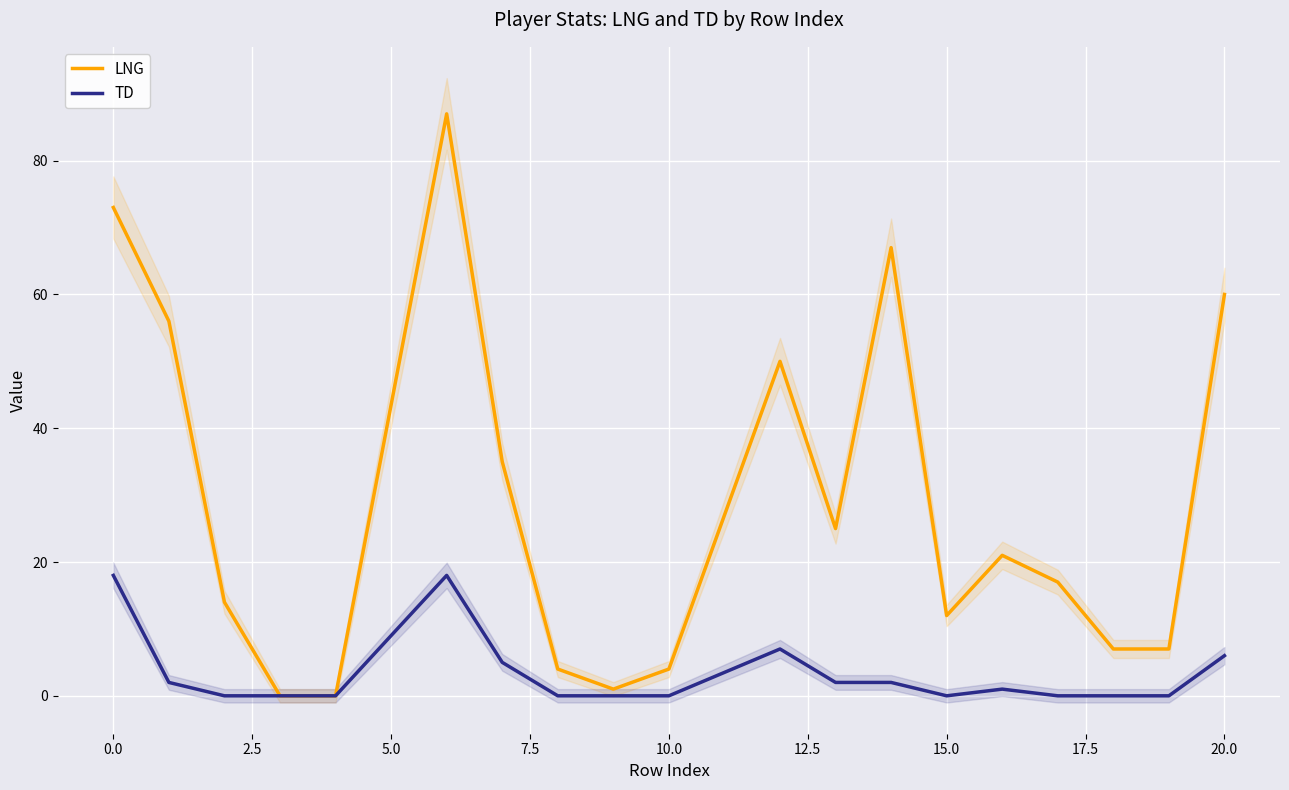

What is the maximum value shown in the chart?

87